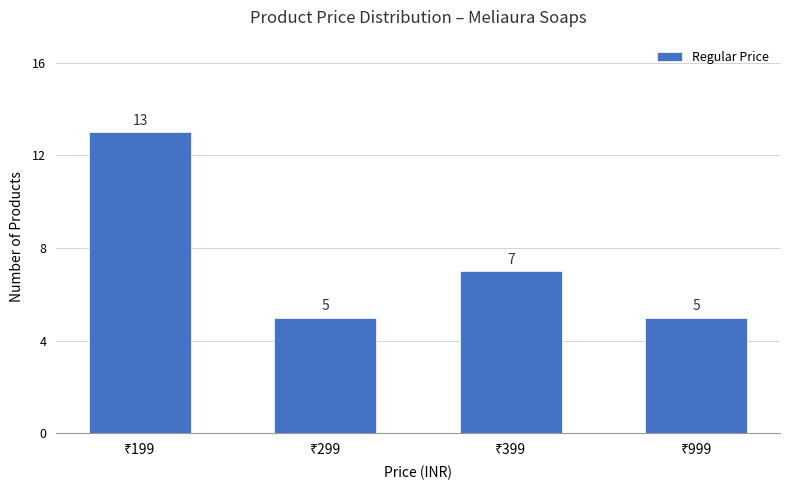

What is the maximum value shown in the chart?

13